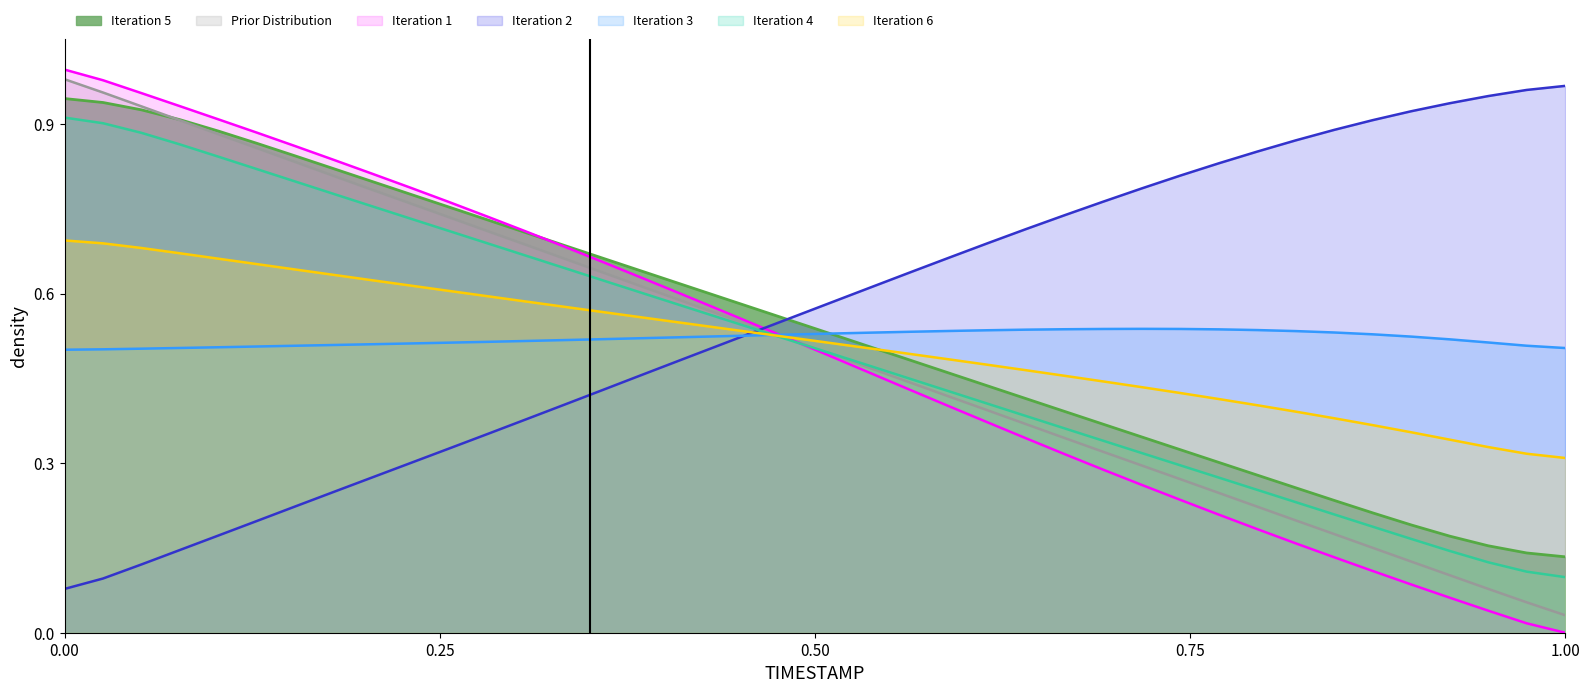

Rank the series by their maximum value, from lowest to highest.

Iteration 3, Iteration 6, Iteration 4, Iteration 5, Iteration 2, Prior Distribution, Iteration 1